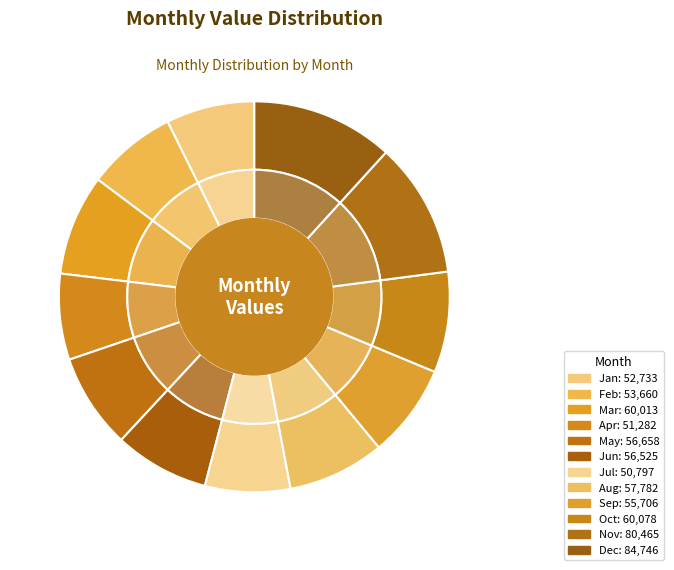

What is the largest slice in the pie chart?

Dec